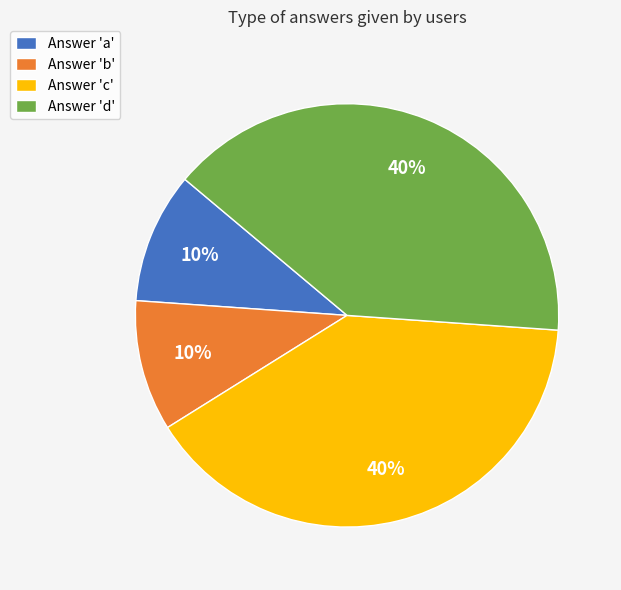

Is it true that Answer 'a' is 1% of the pie?

False